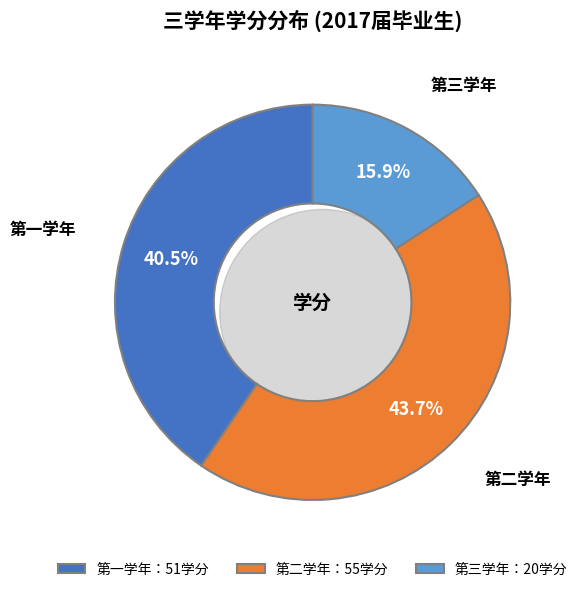

Does any single category account for the majority?

No